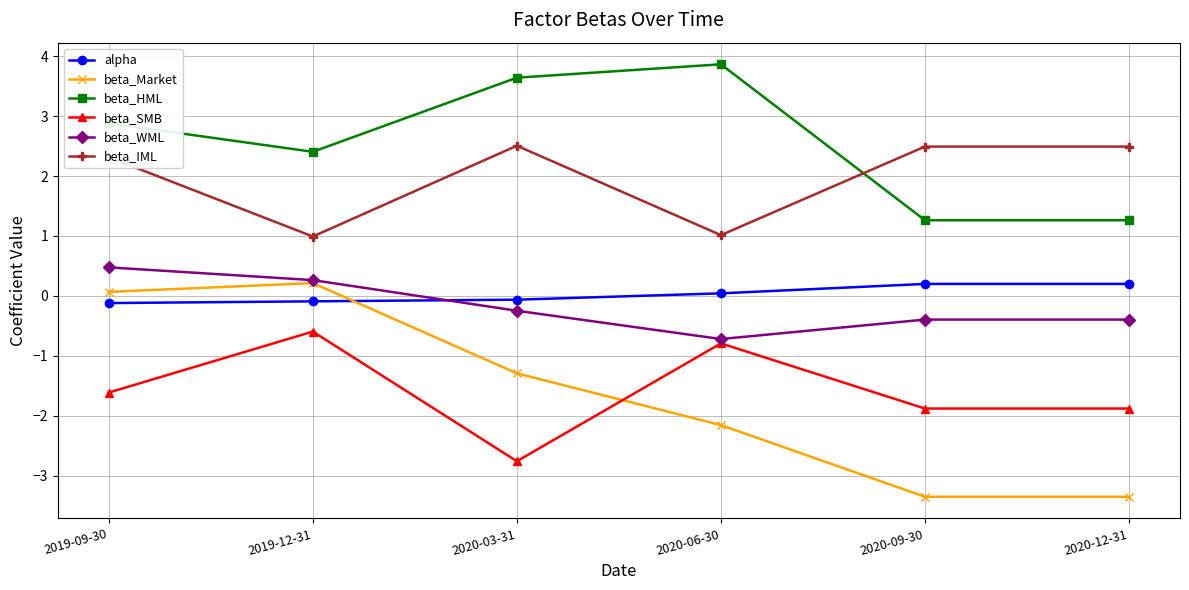

Is it true that beta_HML equals 1.3 at 2020-09-30?

True